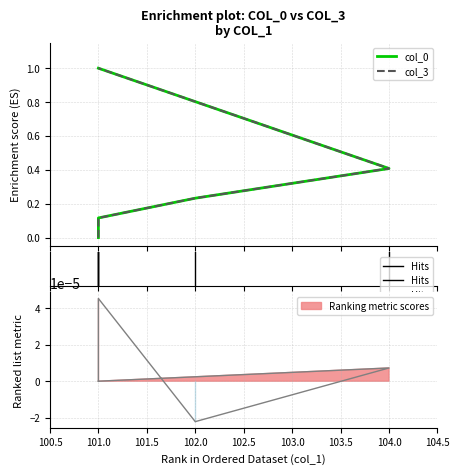

Read the col_3 value at 101.0.

1.0